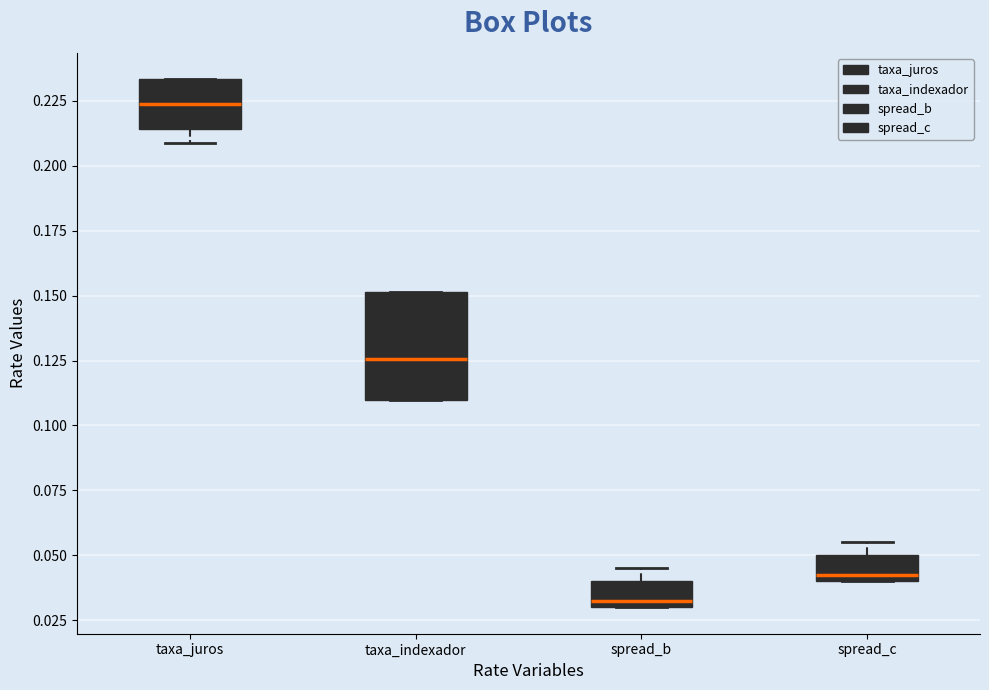

Which box has the lowest median line?

spread_b